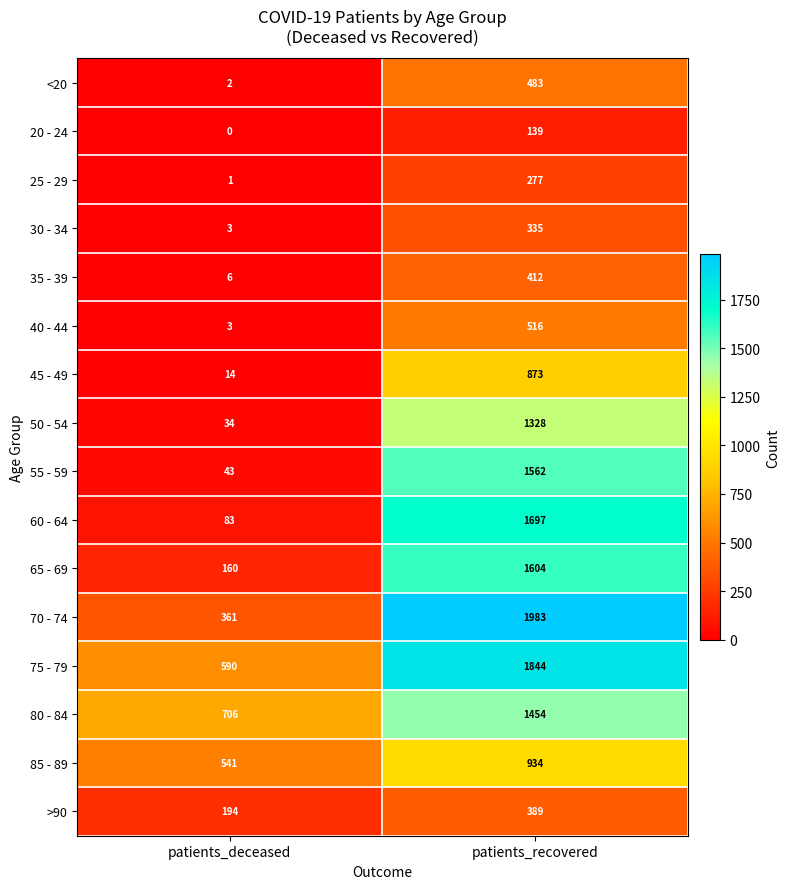

Rank the series by their maximum value, from highest to lowest.

70 - 74, 75 - 79, 60 - 64, 65 - 69, 55 - 59, 80 - 84, 50 - 54, 85 - 89, 45 - 49, 40 - 44, <20, 35 - 39, >90, 30 - 34, 25 - 29, 20 - 24